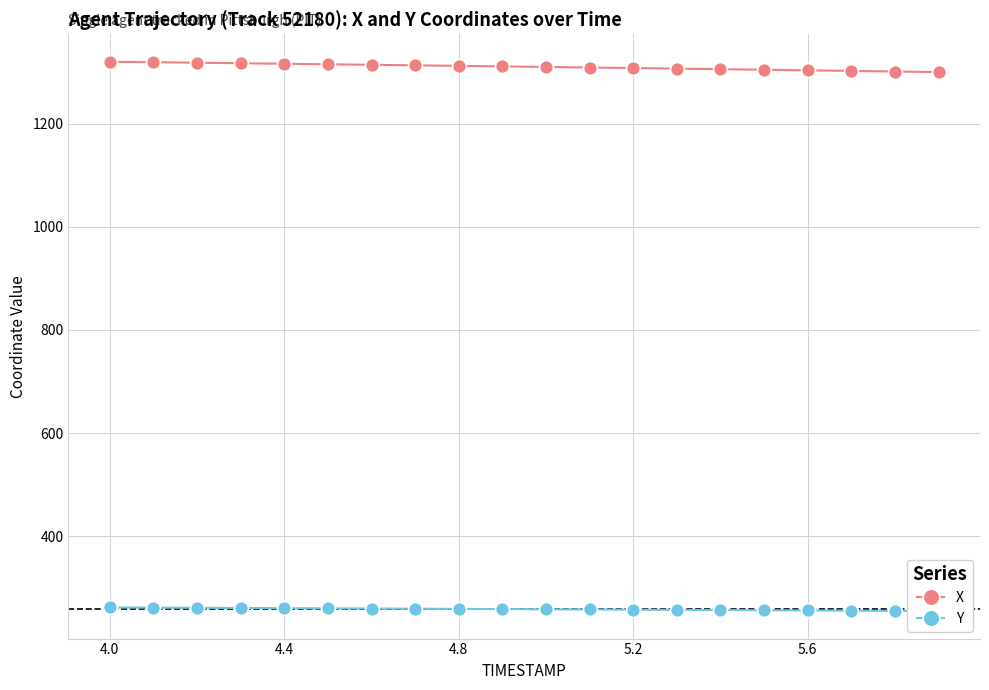

What is the maximum value for X?

1319.7